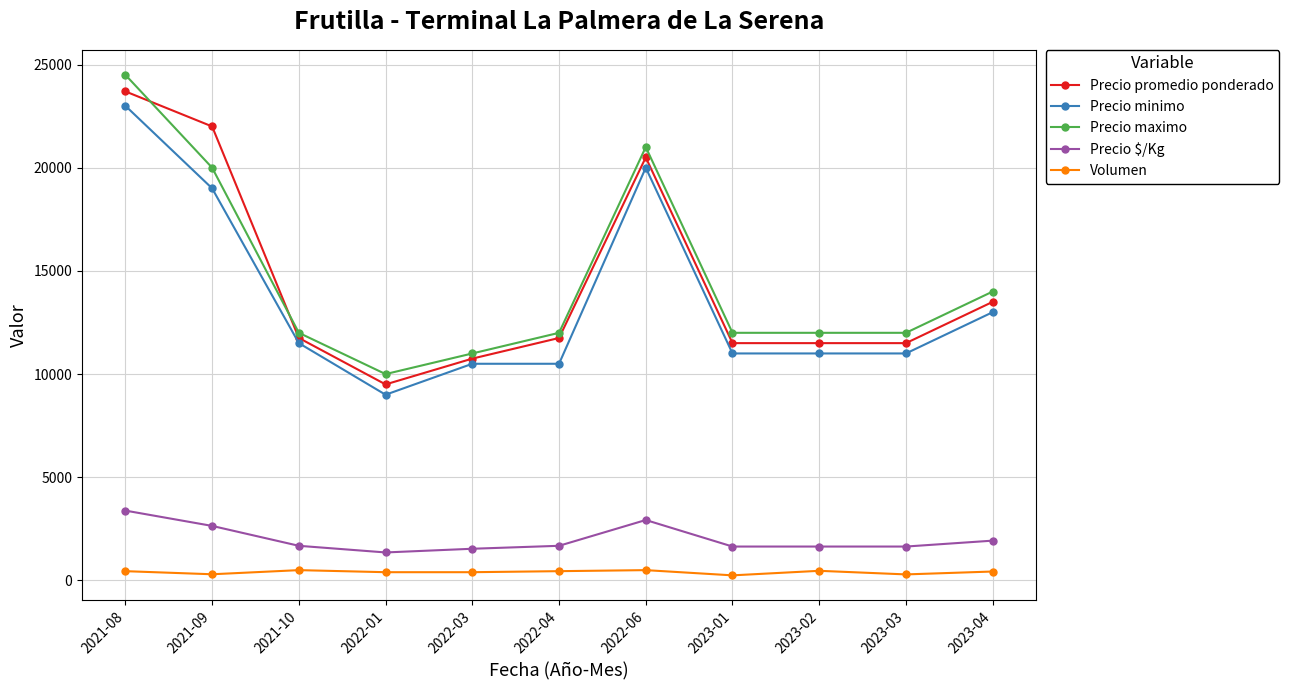

Where does the Precio minimo series first go above 11000?

2021-08